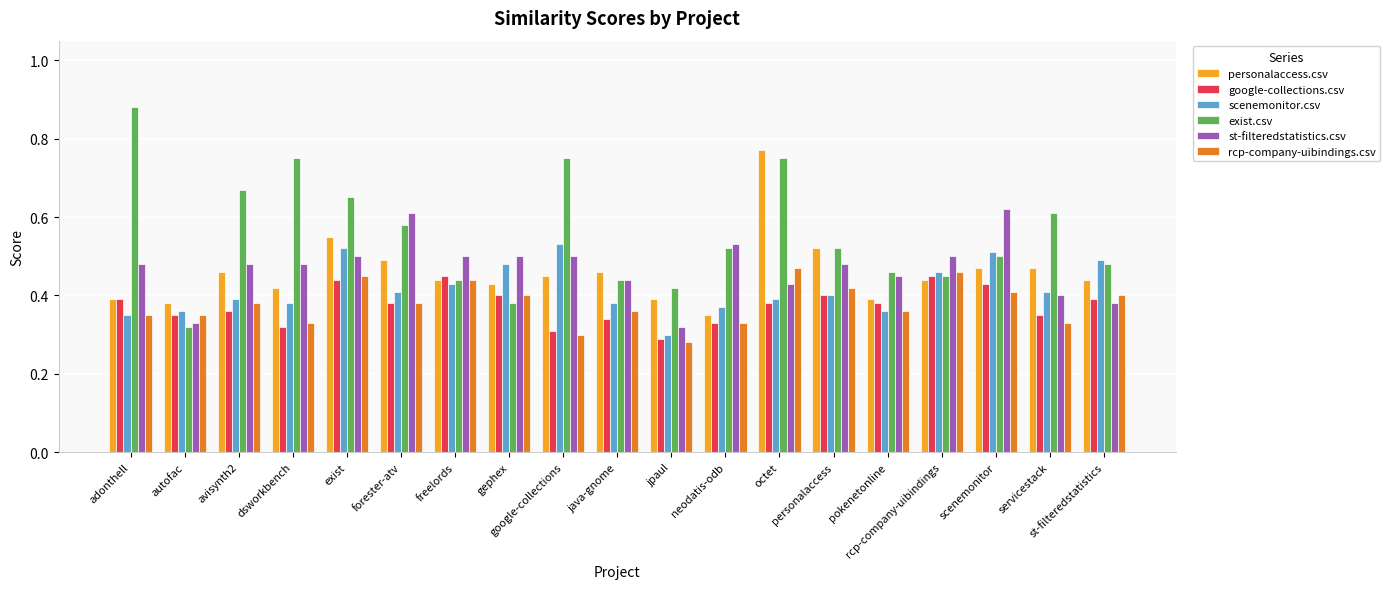

Count the number of data series in this chart.

6